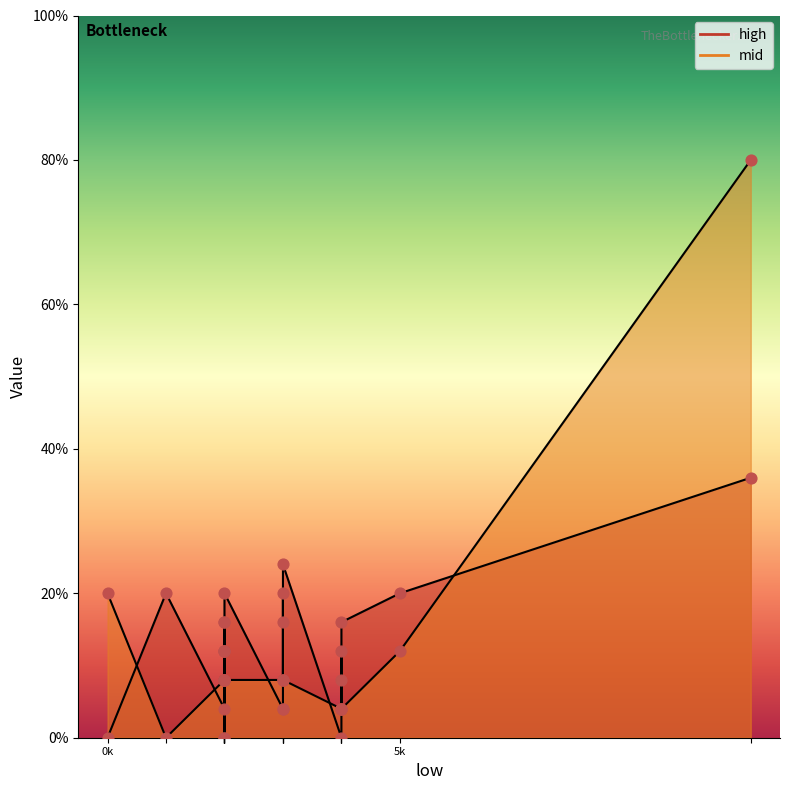

Which series contains the lowest Y value?

high